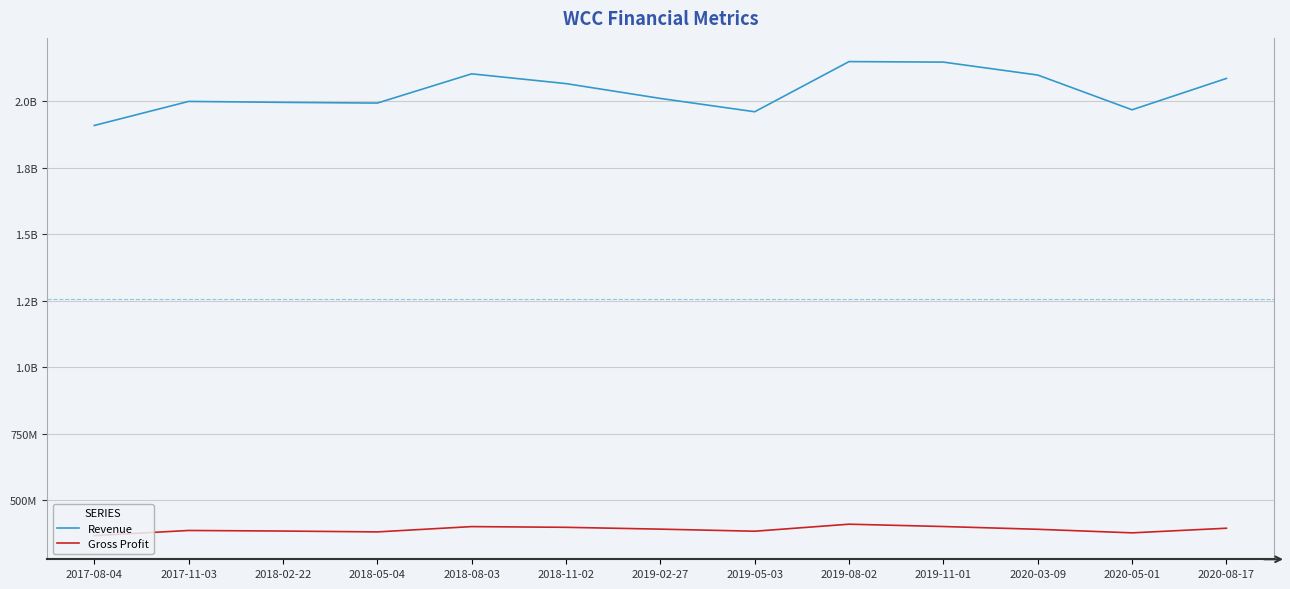

What are all the series names shown in the legend?

Revenue, Gross Profit